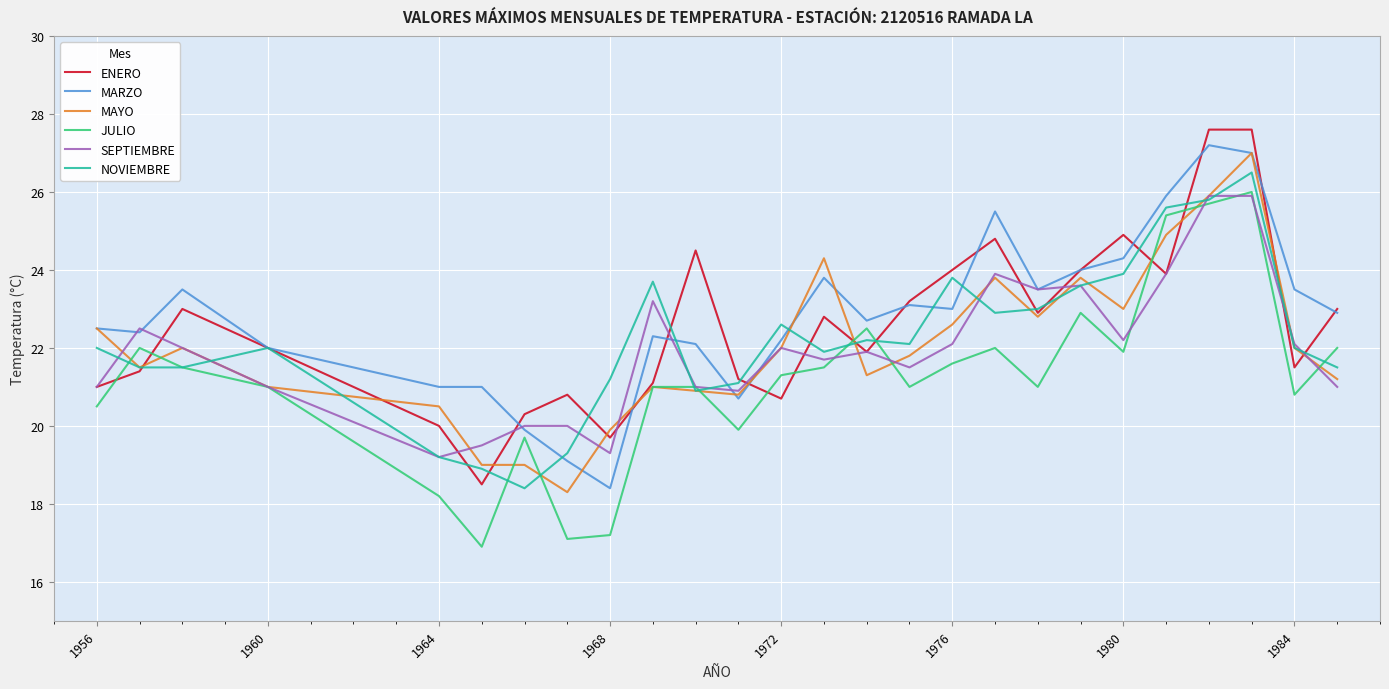

What is the greatest value displayed?

27.6